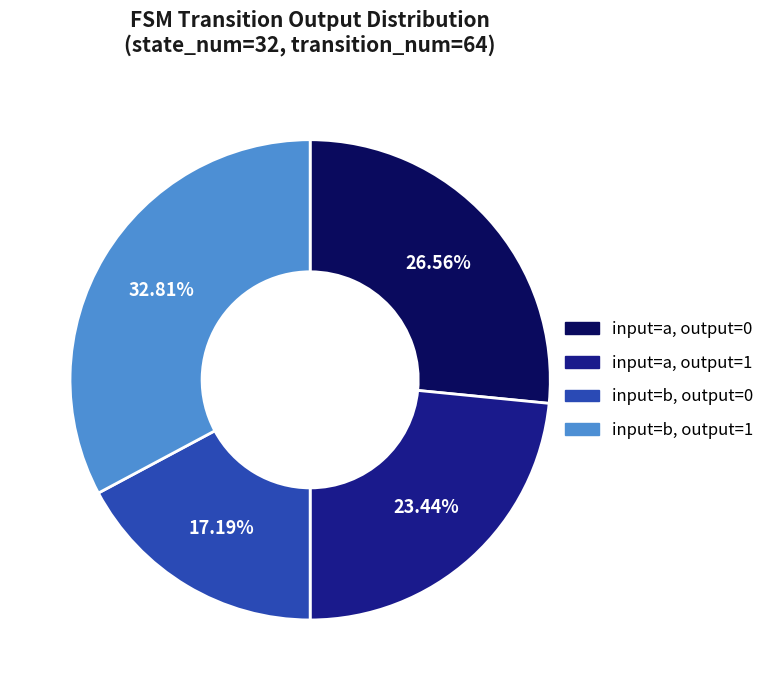

Is there a majority slice in this chart?

No